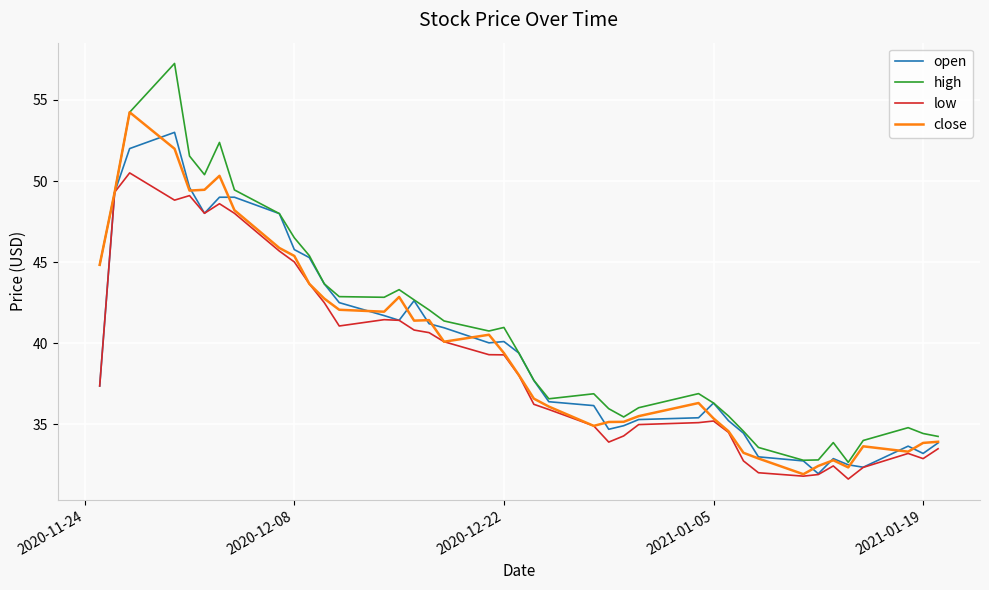

Rank the series by their maximum value, from lowest to highest.

low, open, close, high